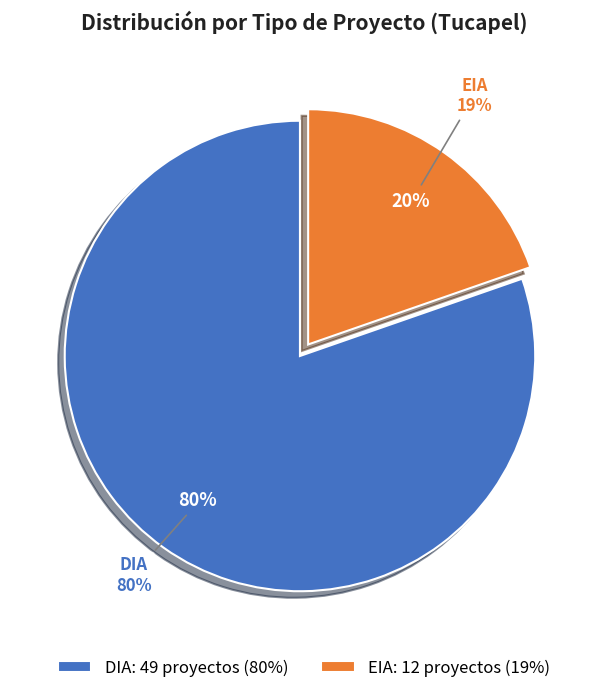

Which category has the biggest portion of the pie?

DIA